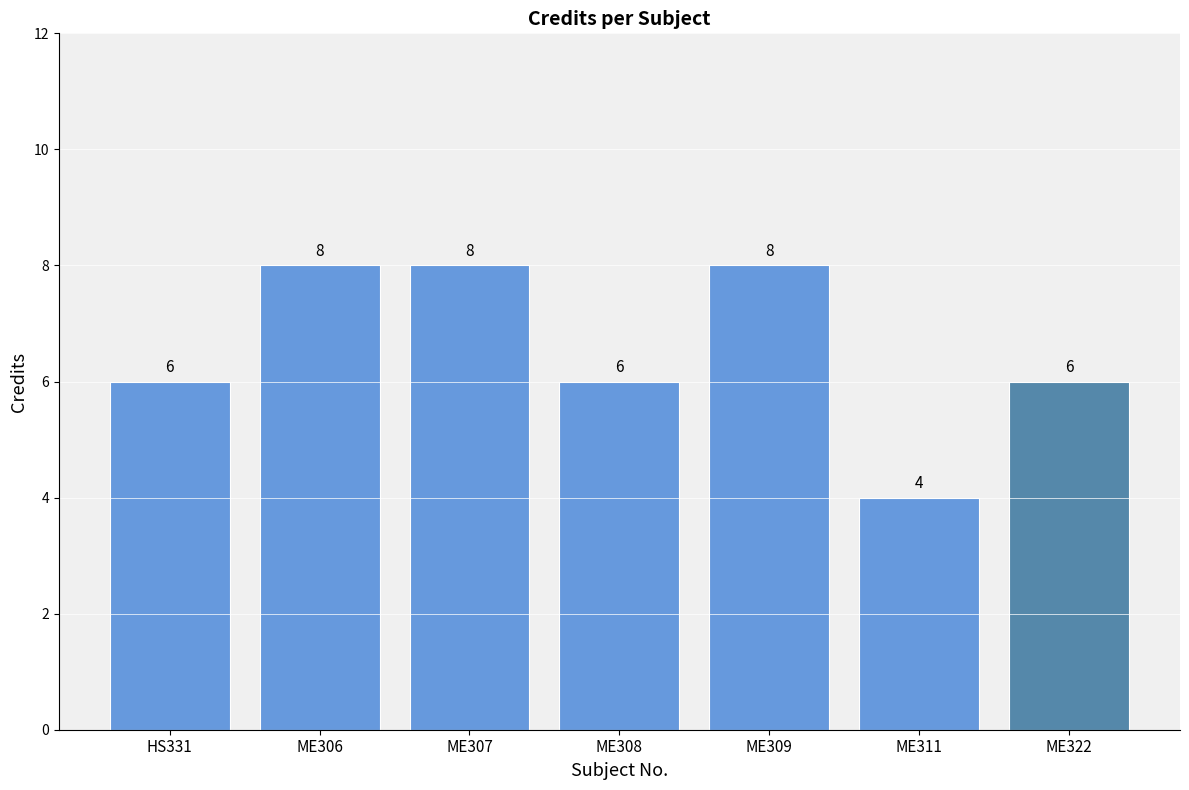

What is the ratio of the value at ME307 to the value at ME306?

1.0